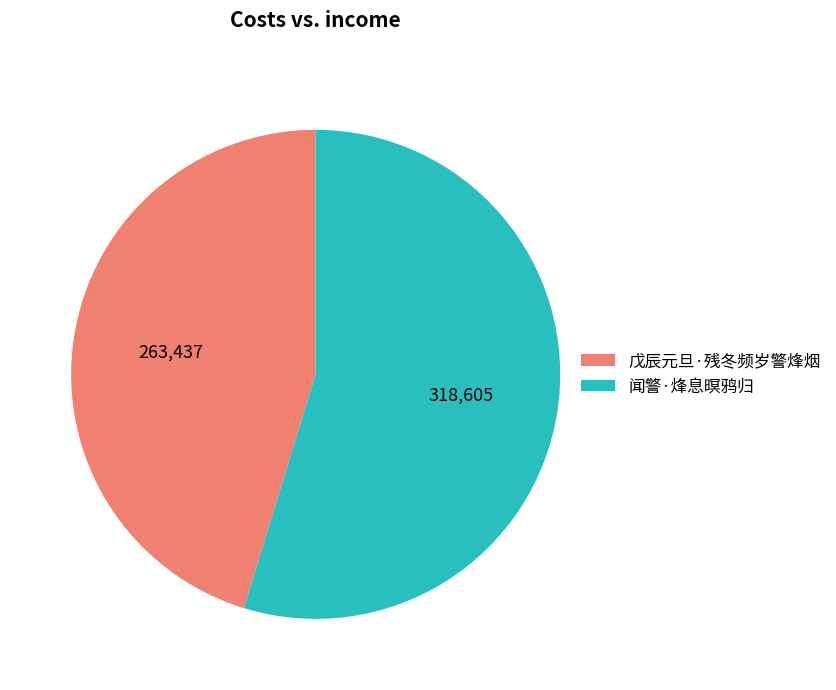

Do 戊辰元旦·残冬频岁警烽烟 and 闻警·烽息暝鸦归 together represent more than half of the pie?

Yes